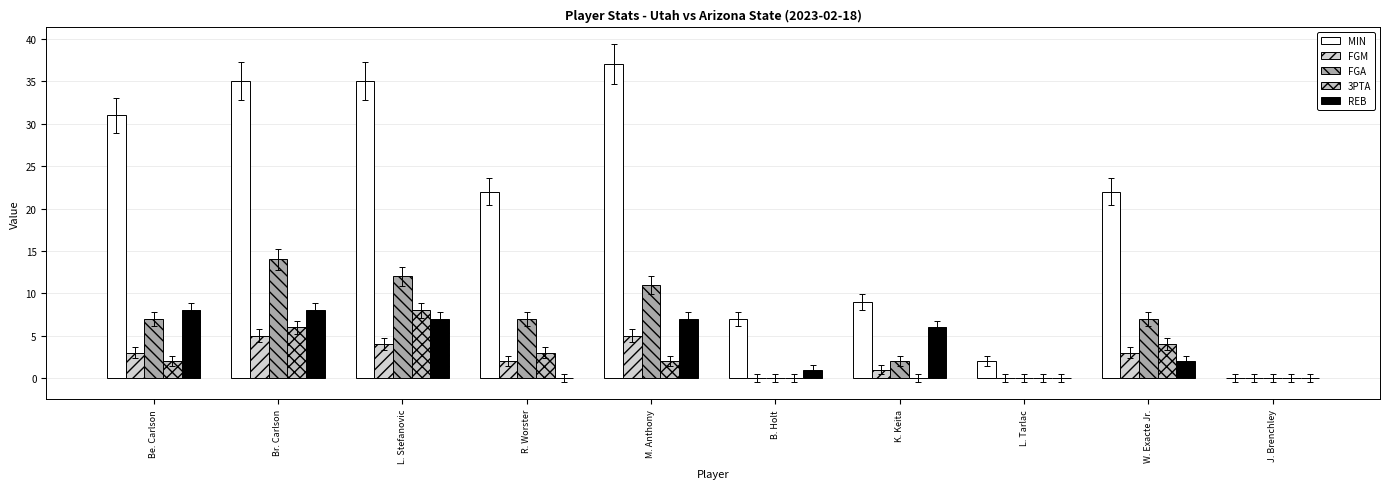

Which series has the largest total across all categories?

MIN